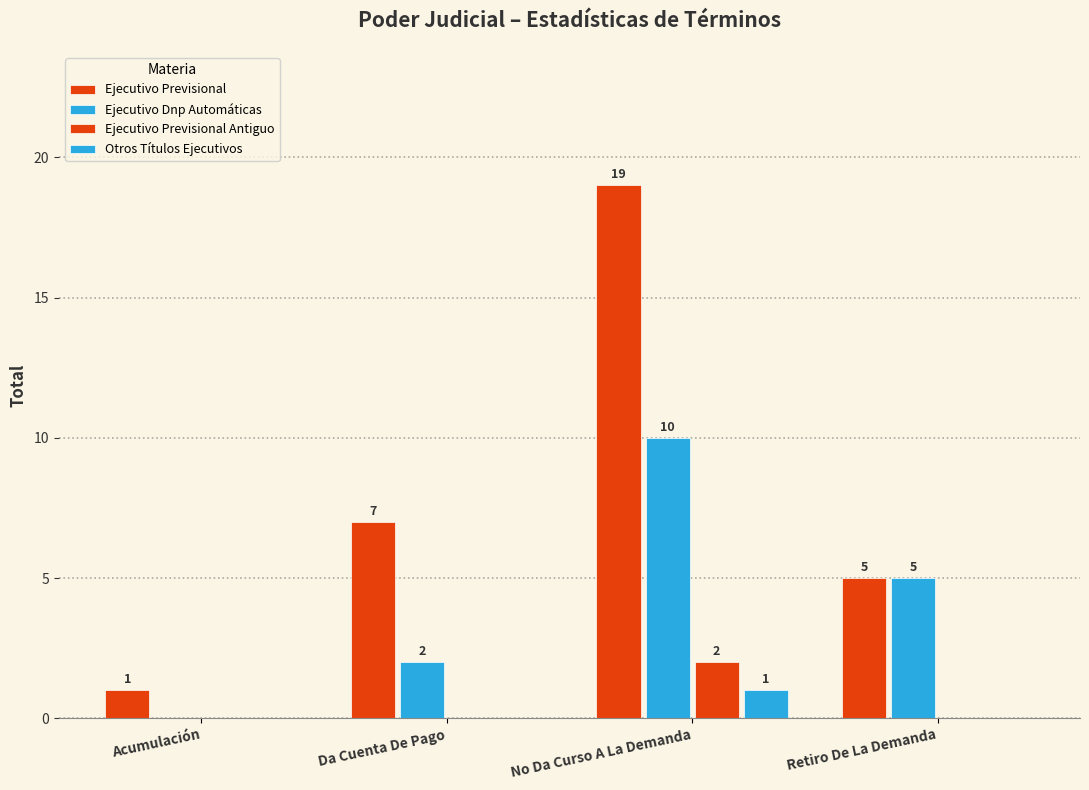

Between Da Cuenta De Pago and Retiro De La Demanda, which series saw the biggest shift?

Ejecutivo Dnp Automáticas